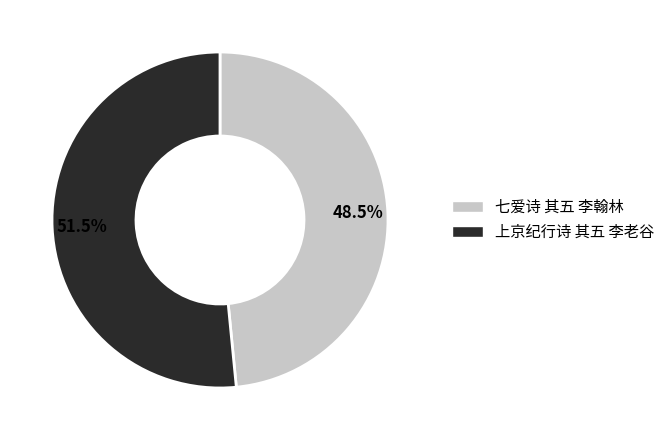

What percentage do 上京纪行诗 其五 李老谷 and 七爱诗 其五 李翰林 together represent?

100.0%